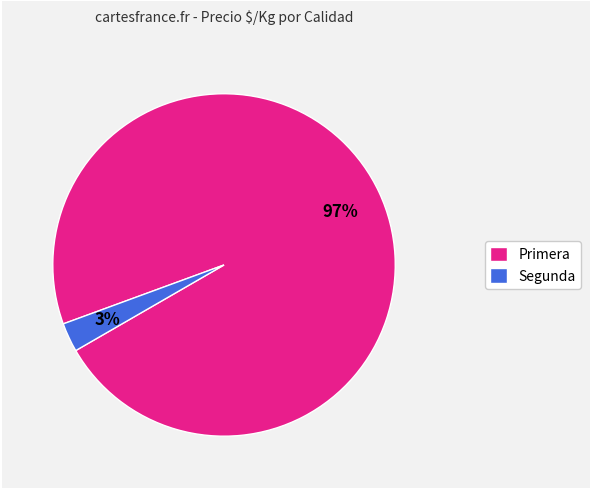

True or false: Primera accounts for 97% of the total.

True